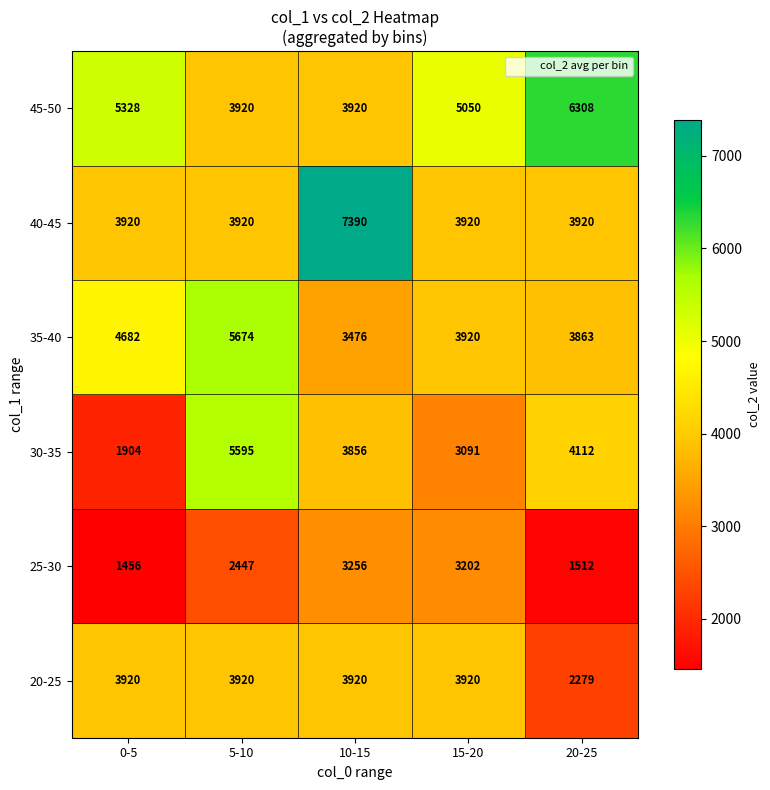

What is the approximate value of 40-45 at 15-20?

3920